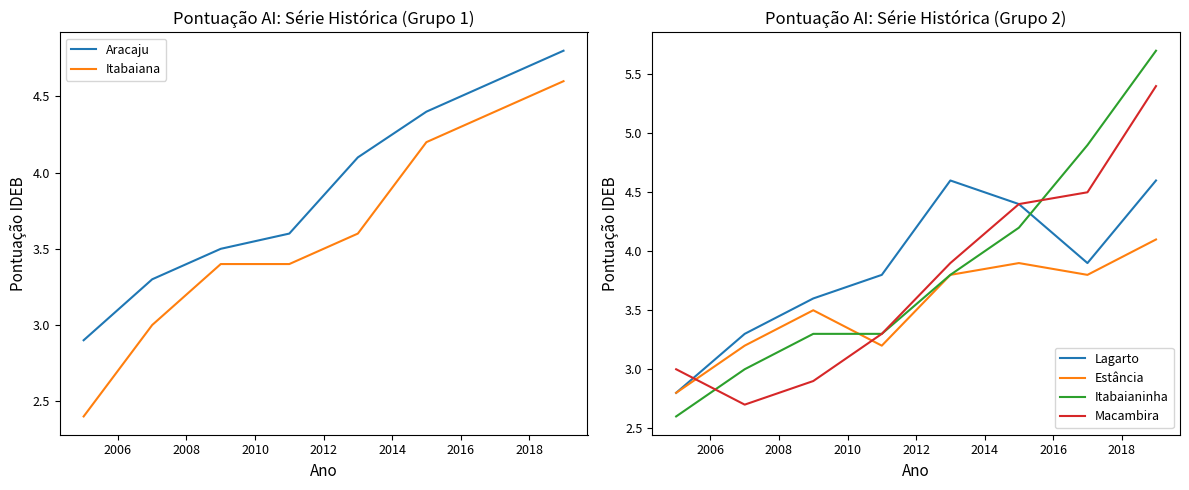

What are all the series names shown in the legend?

Aracaju, Itabaiana, Lagarto, Estância, Itabaianinha, Macambira